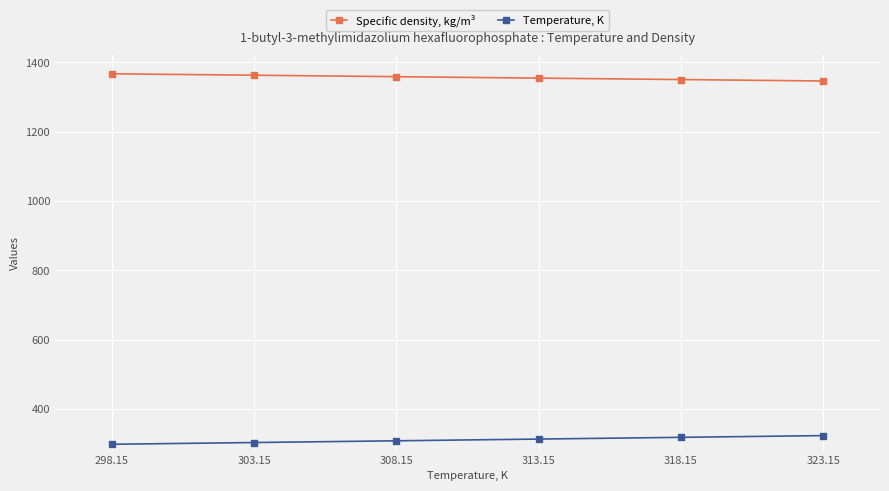

What is the label of the 1st point from the left?

298.15